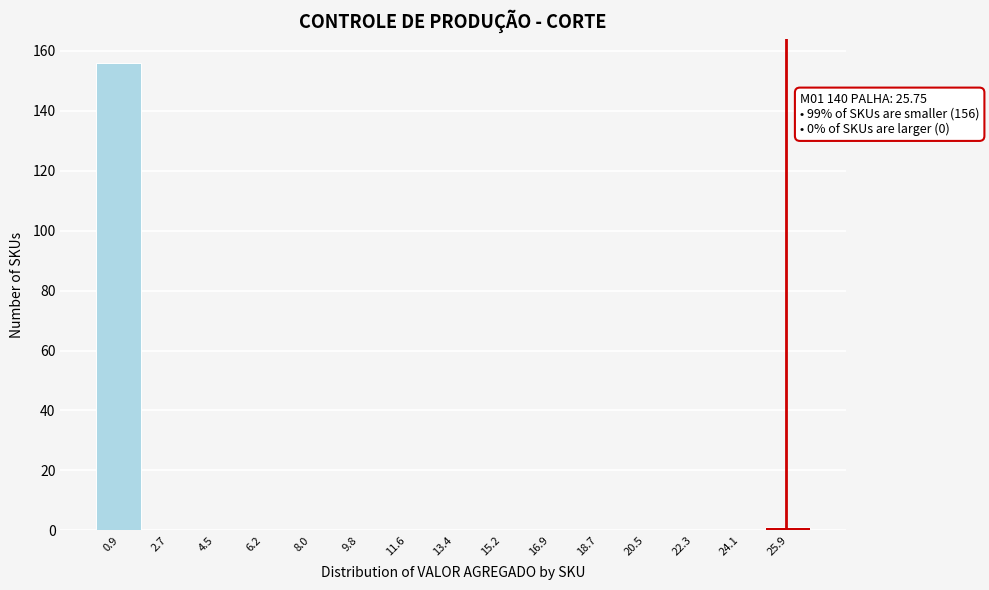

Which range on the x-axis has the tallest bar?

0.0 to 1.8